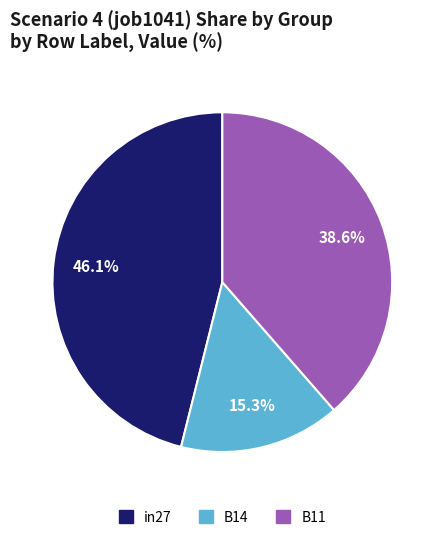

Which has a higher value, in27 or B11?

in27